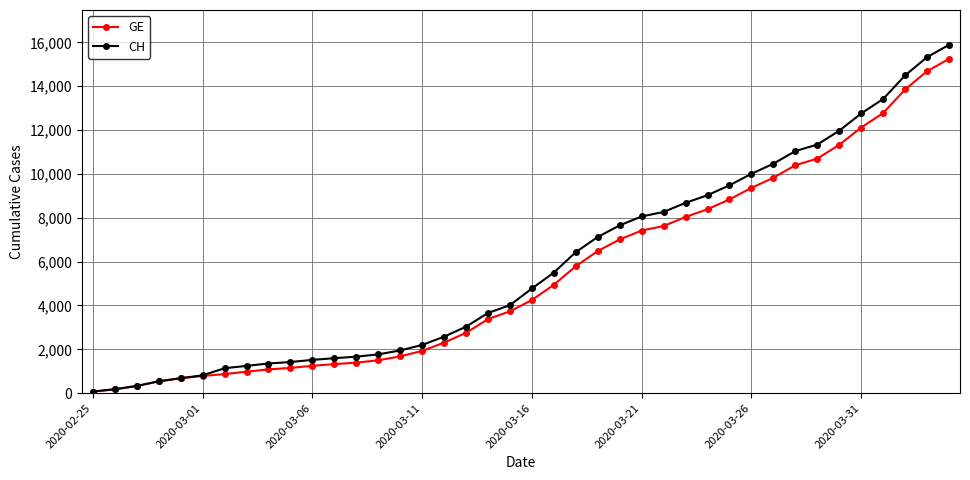

What is the minimum value shown in the chart?

73